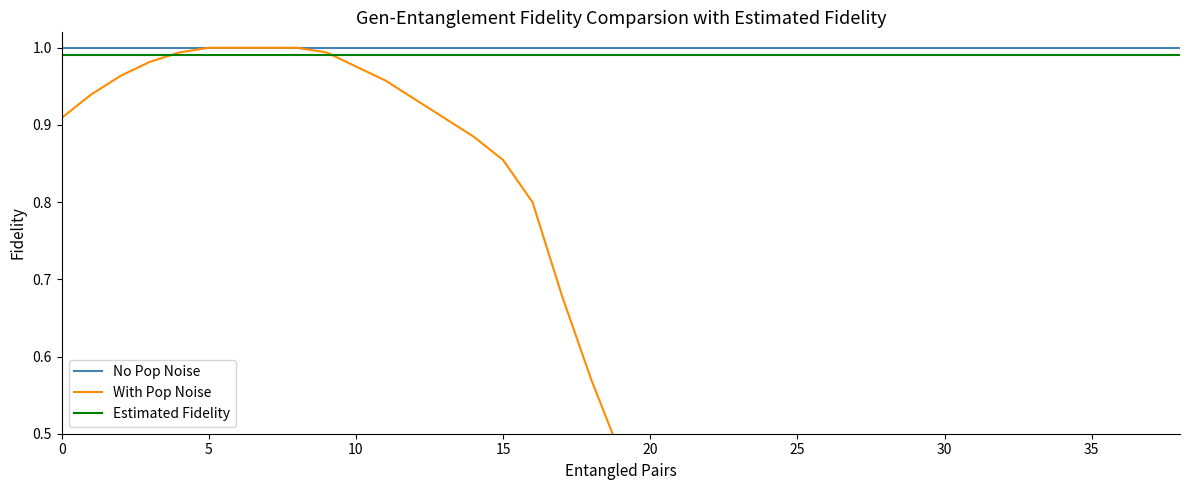

Is it true that Estimated Fidelity equals 0.6 at 0?

False